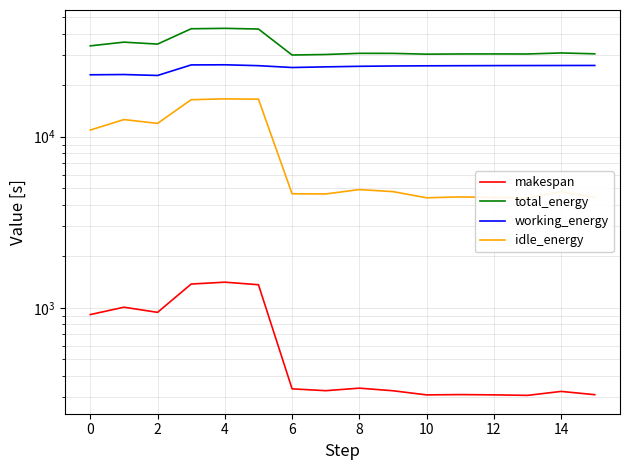

How many interior local peaks does the makespan series have?

5